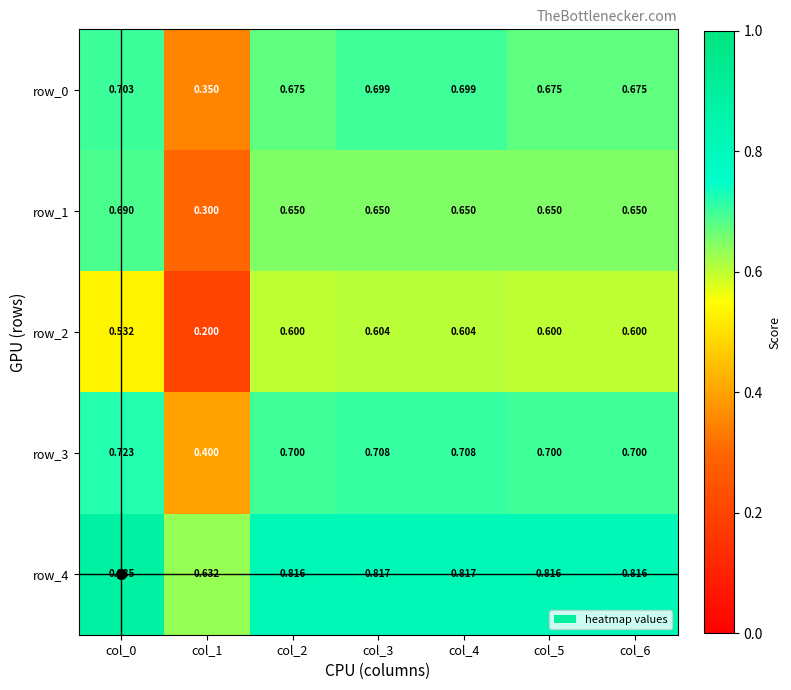

Is the value of row_1 at col_1 greater than the value of row_3 at col_4?

No